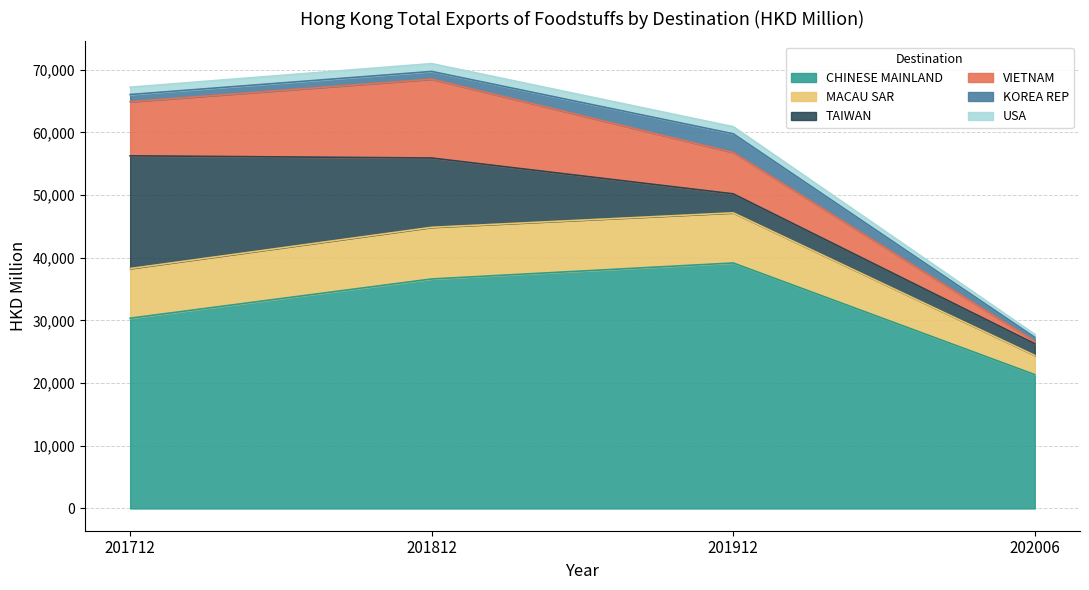

True or false: CHINESE MAINLAND has a value of 39176.3 at 201912.

True